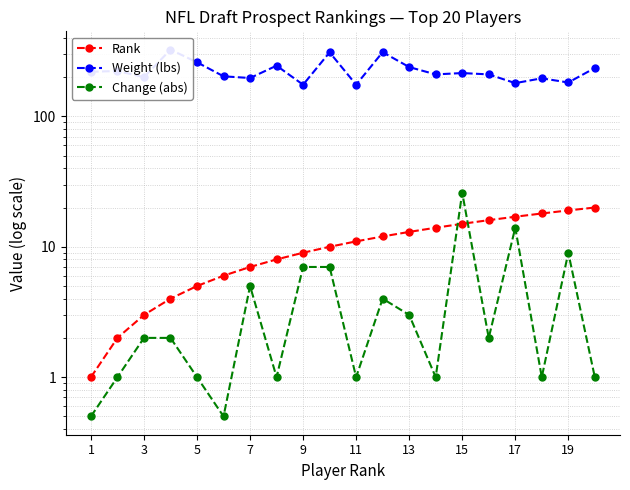

At 19, list the series in order from smallest to largest.

Change (abs), Rank, Weight (lbs)